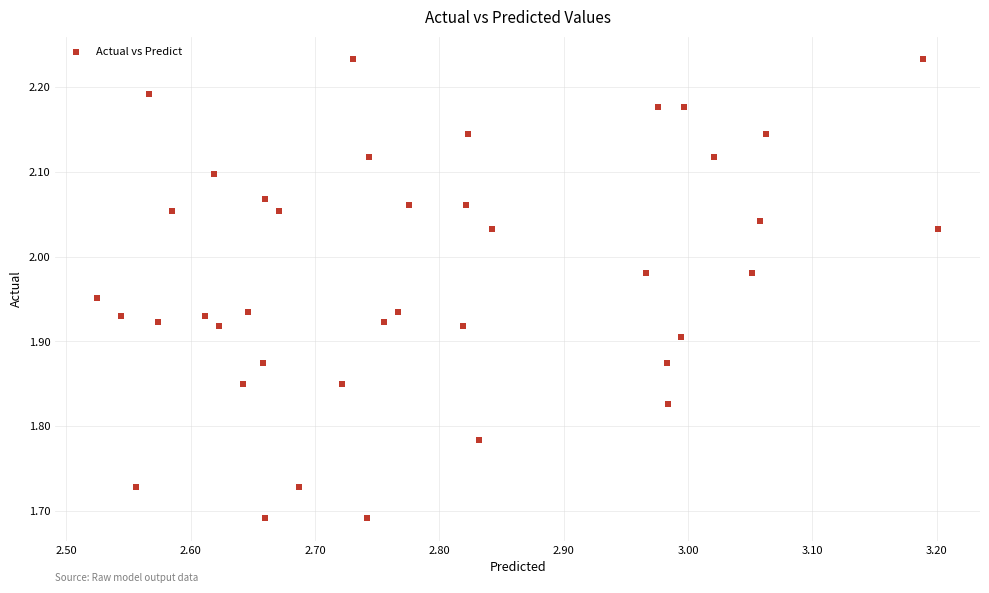

What is the range of Y values (max minus min)?

0.5